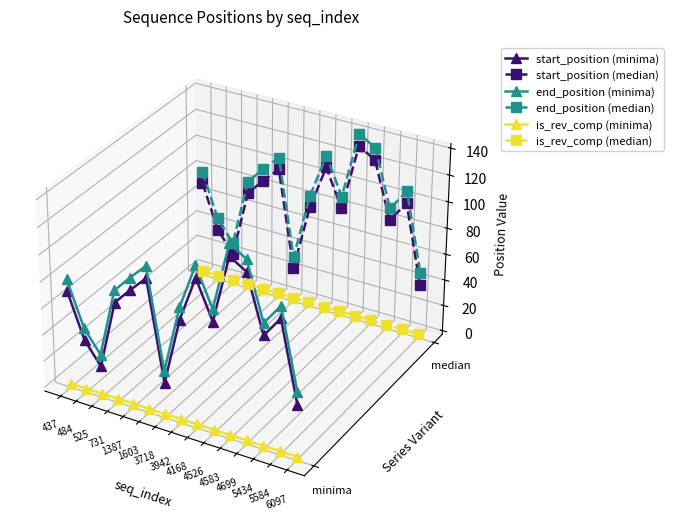

Between 1603 and 1387, which is larger?

1603